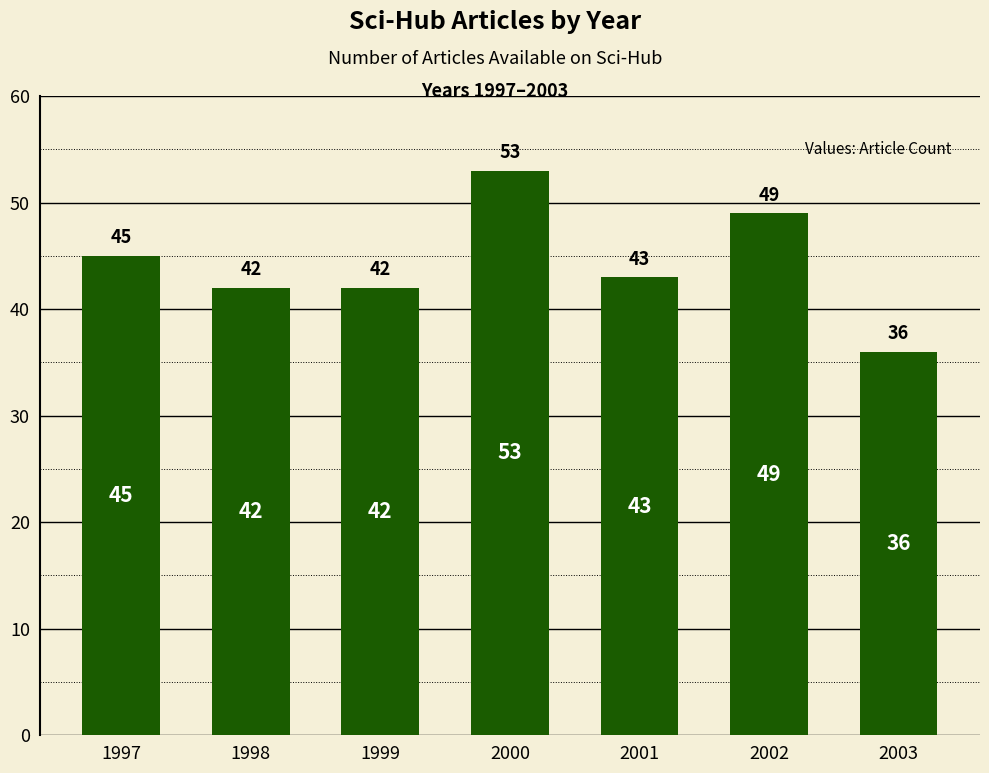

How many bars are there in total?

7